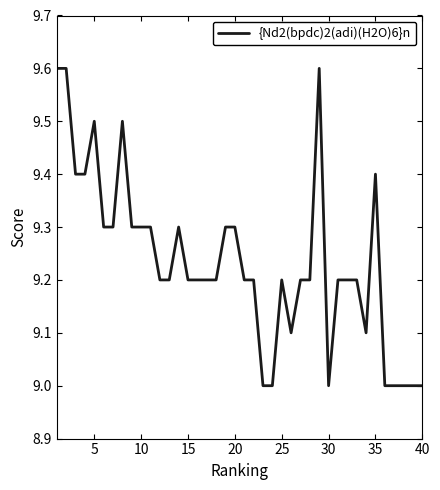

What is the smallest value displayed?

9.0